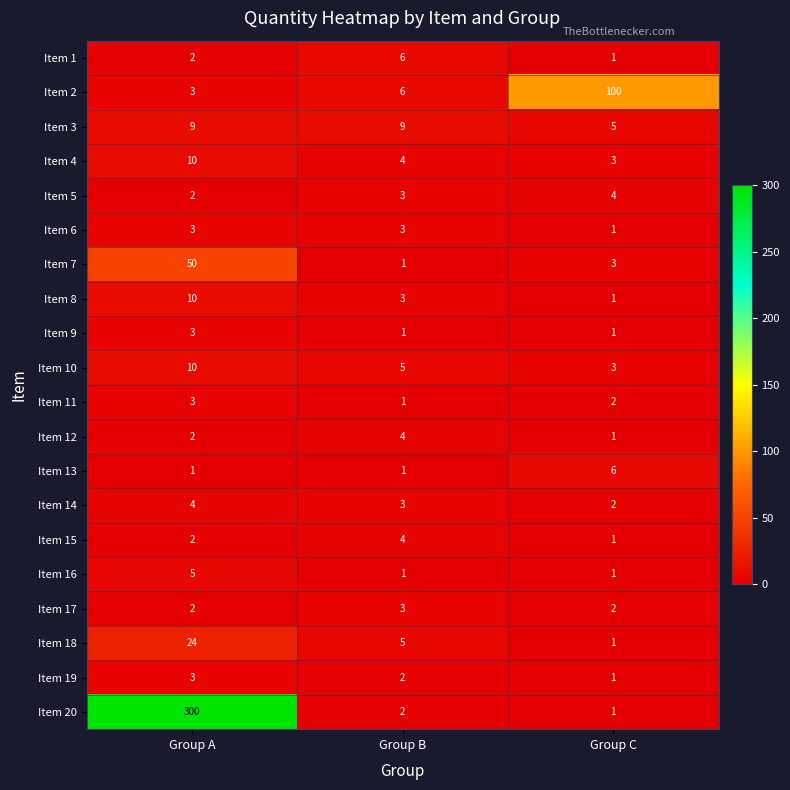

List the labels in order of Item 12 value, largest first.

Group B, Group A, Group C